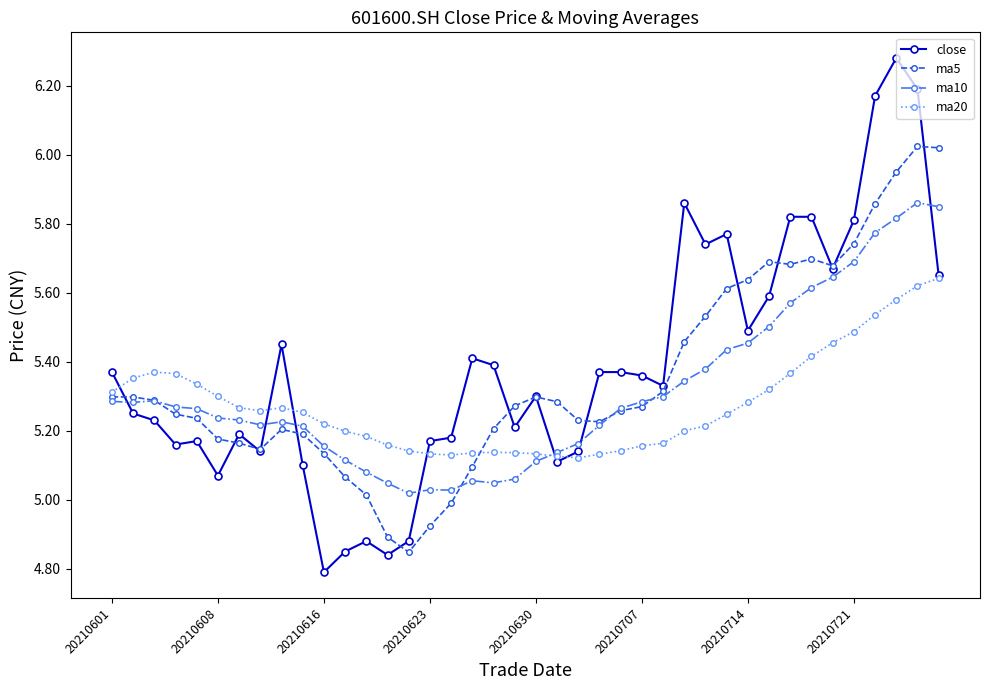

Which series has the widest spread of values?

close